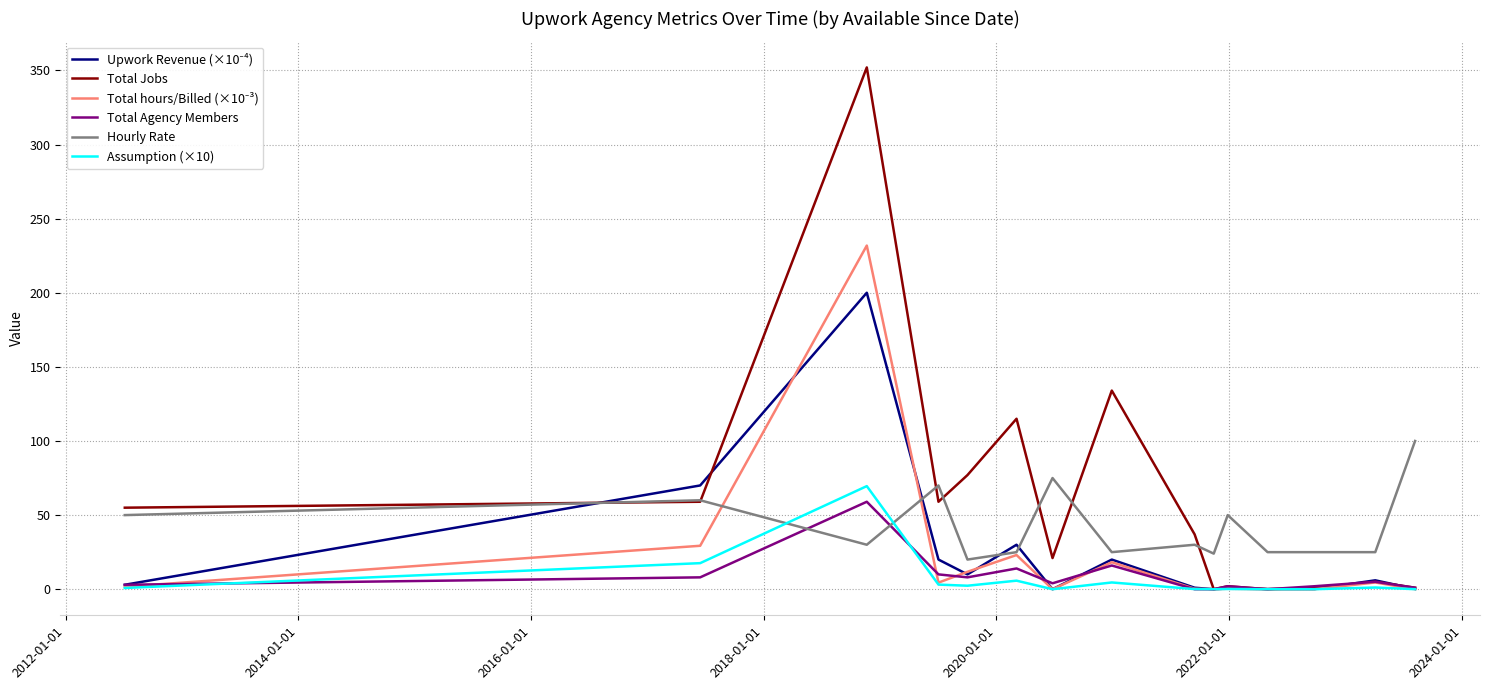

What is the difference between the second highest and minimum values in the Assumption (×10) series?

17.6